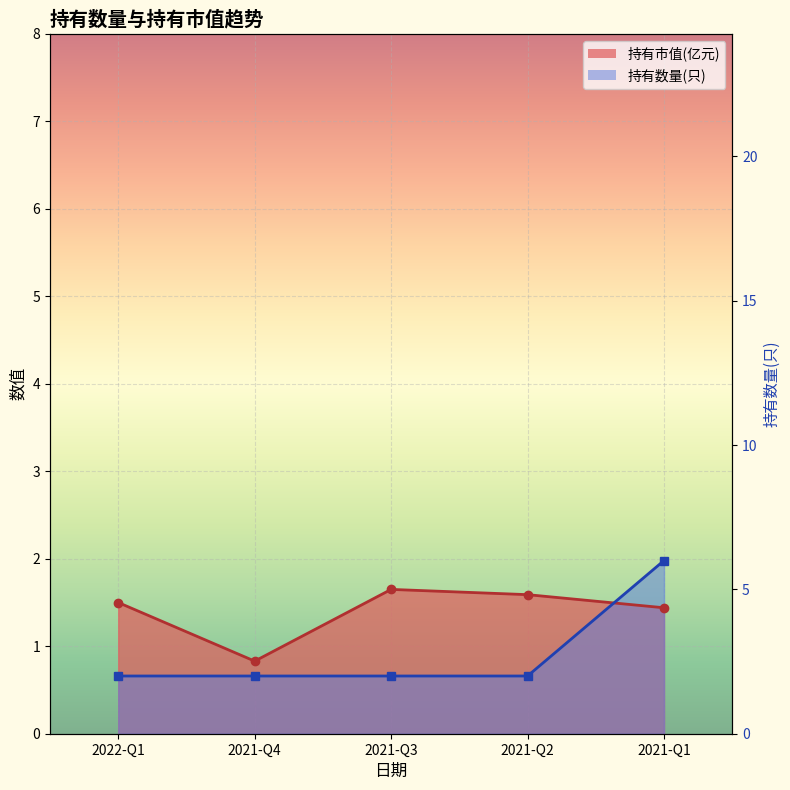

Where is the first local maximum for 持有市值(亿元)?

2021-Q3